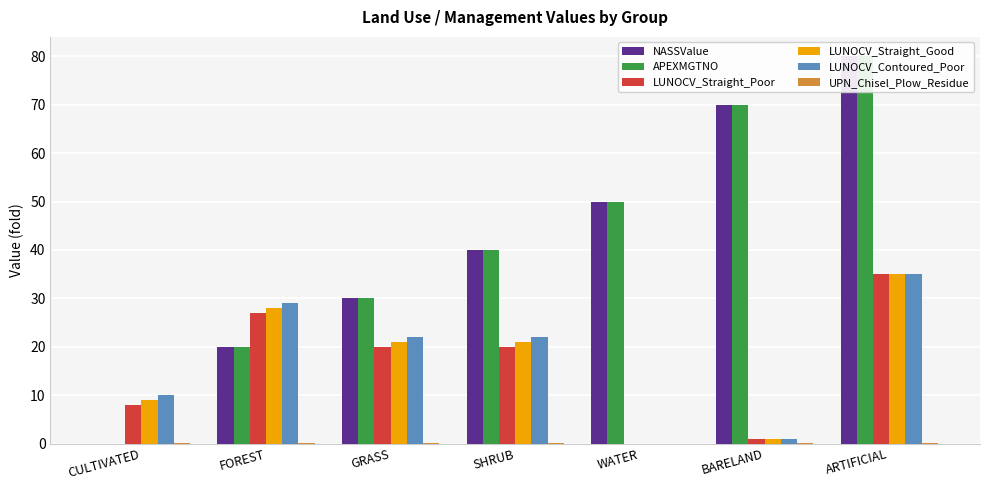

Read the APEXMGTNO value at SHRUB.

40.0